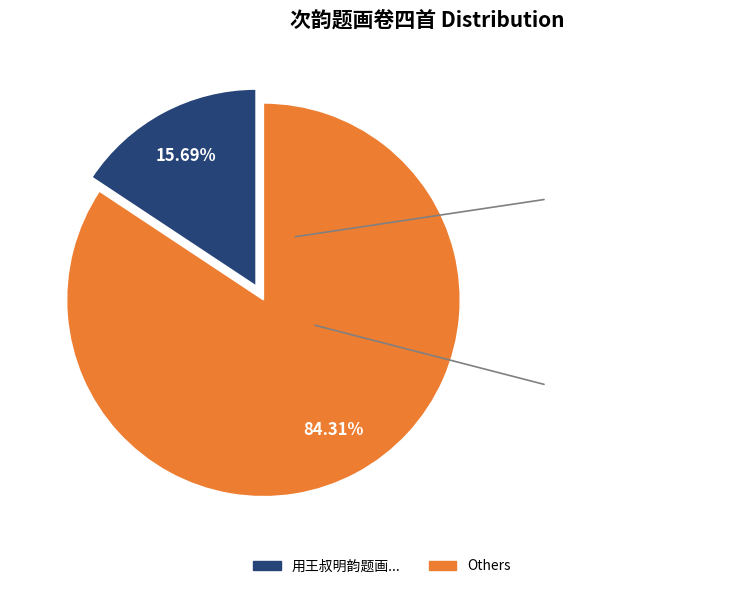

Is there any slice that represents more than half of the pie?

Yes